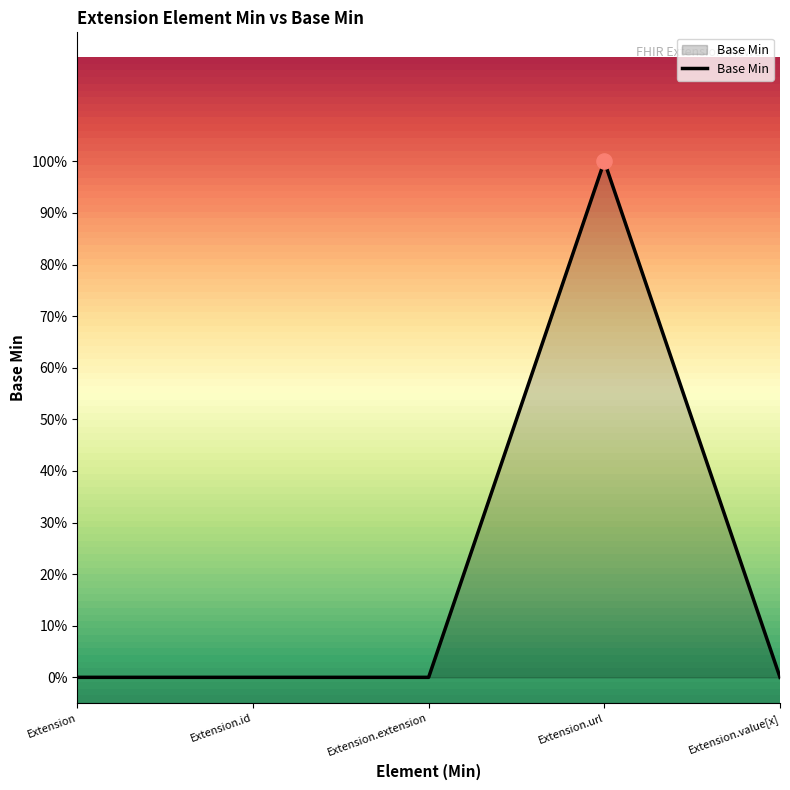

Which has a higher value, Extension or Extension.id?

Extension